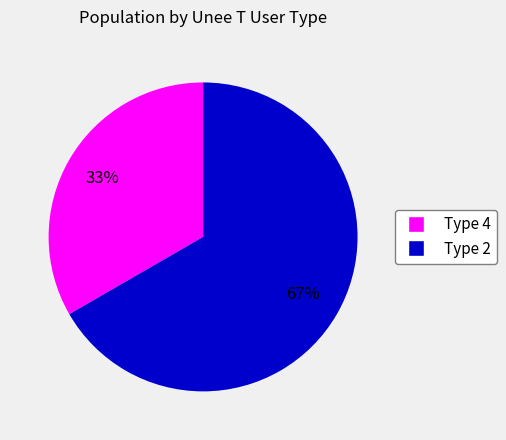

To the nearest percent, what is the average slice percentage?

50%